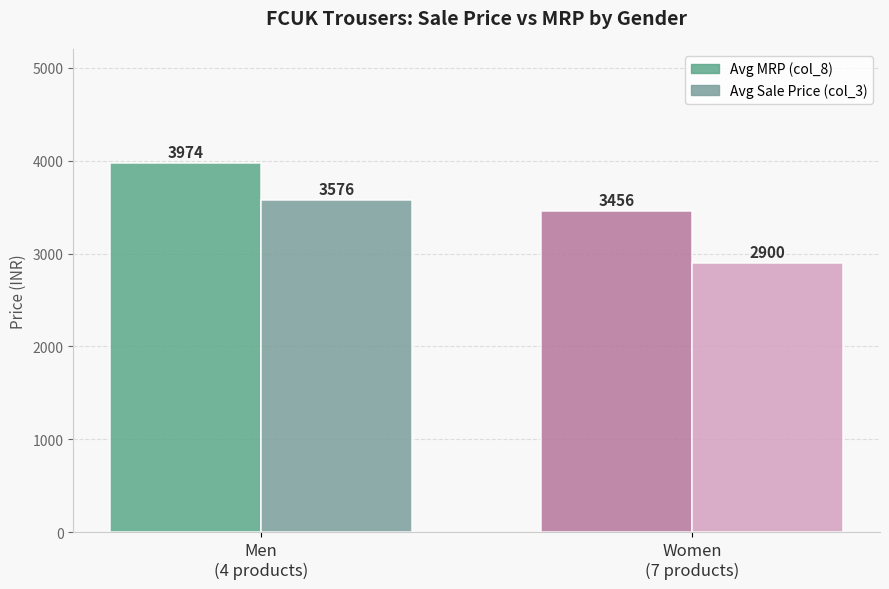

What is the average value of the Avg MRP (col_8) series?

3715.1